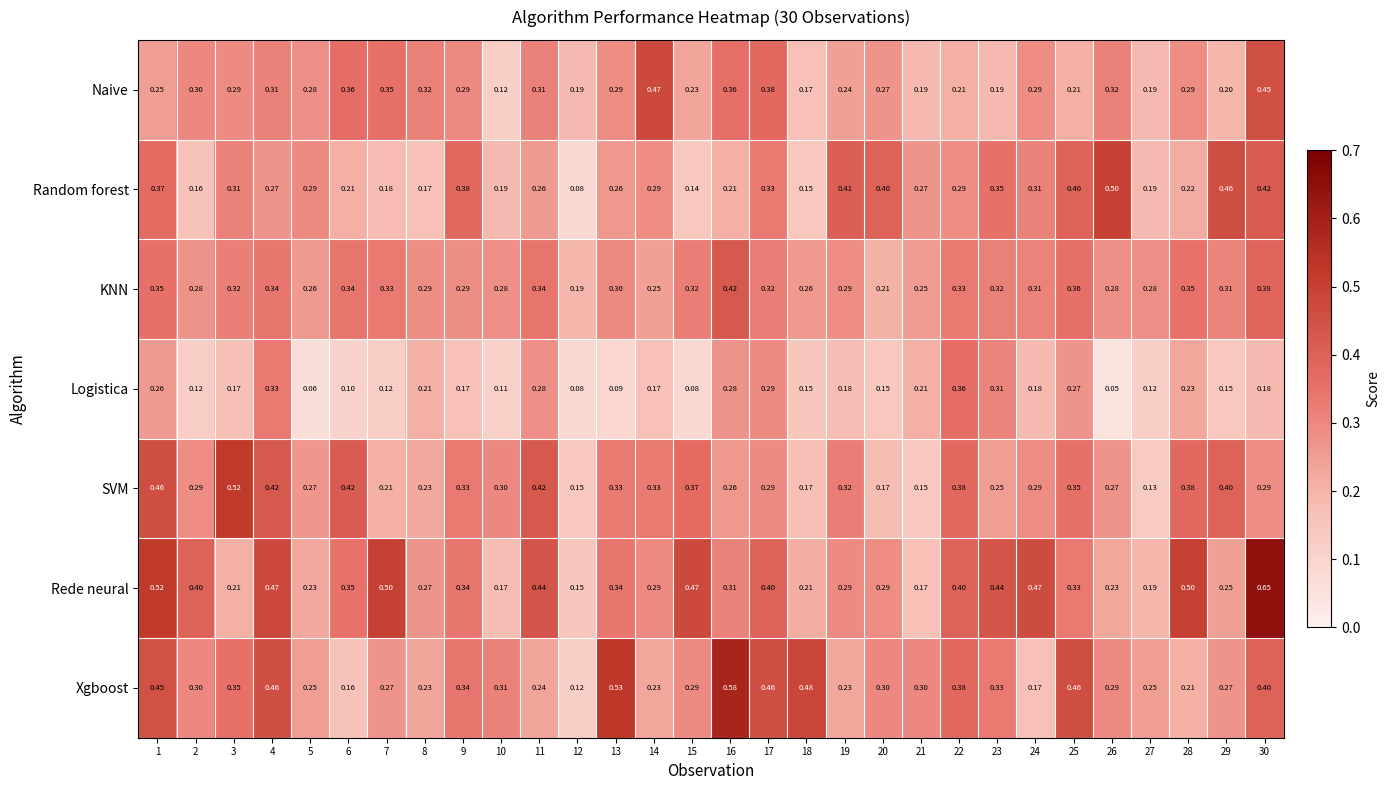

Which series has the widest spread of values?

Rede neural